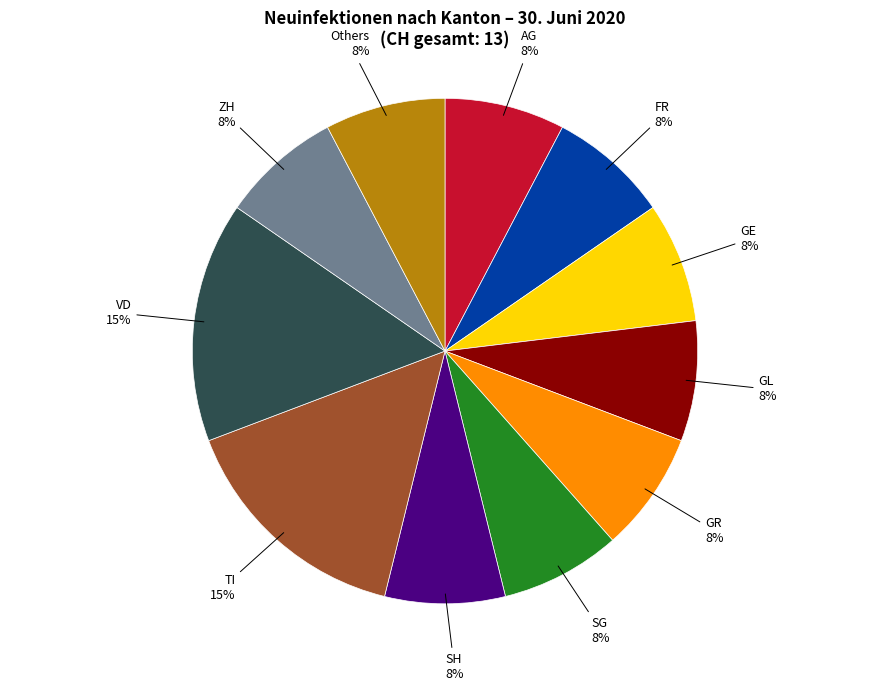

To the nearest percent, what is the average slice percentage?

9%